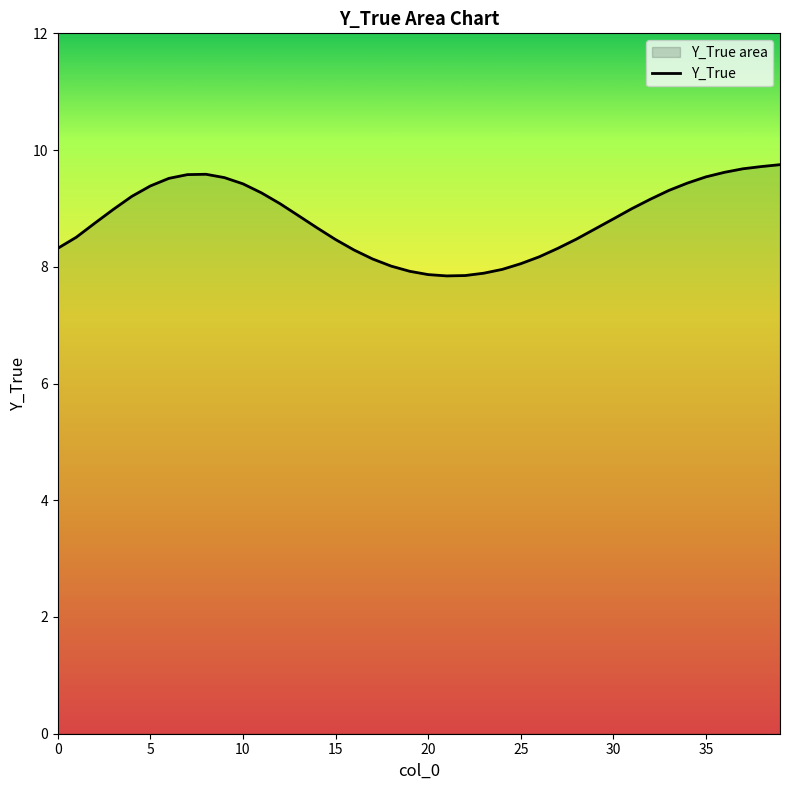

How many lines are shown in the chart?

1